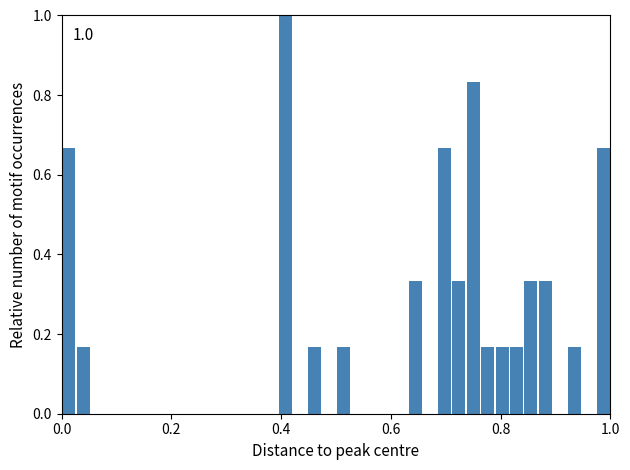

Read against the x-axis, roughly where is the centre of the tallest bar?

0.40